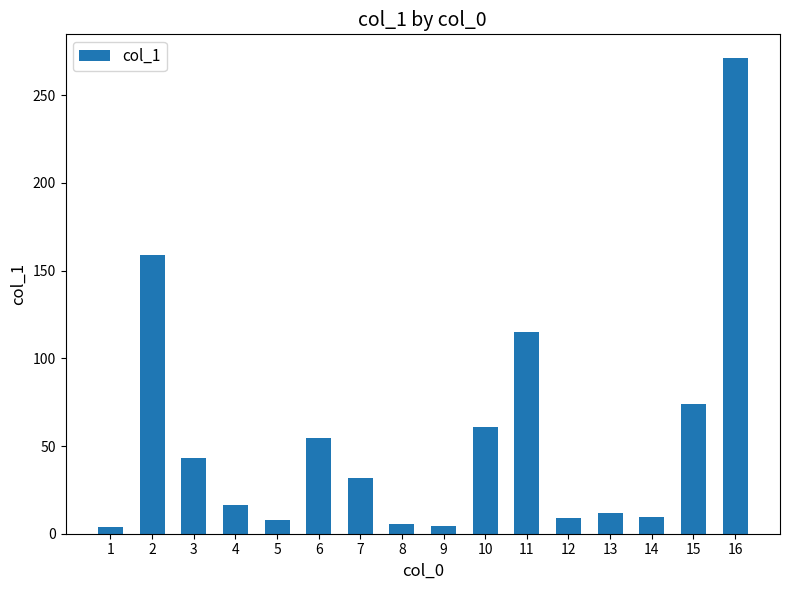

What is the maximum value shown in the chart?

271.2